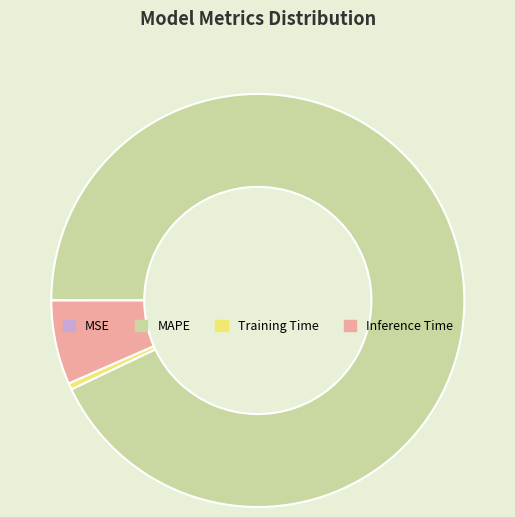

What is the largest slice in the pie chart?

MAPE